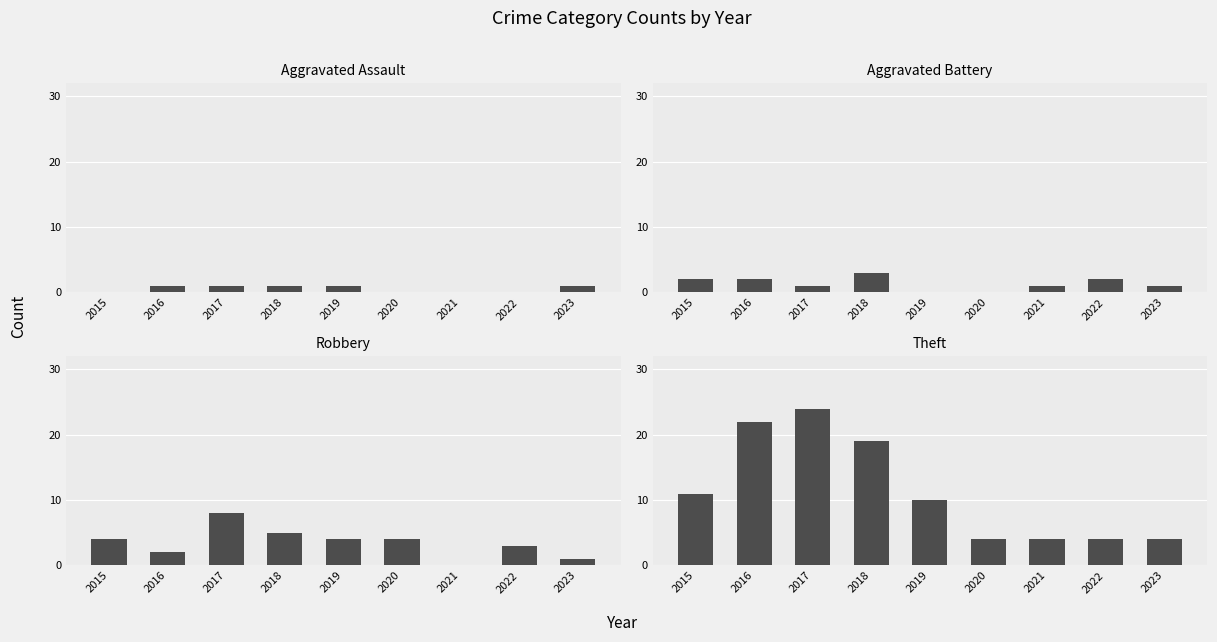

How many Theft values are between 4 and 19?

7